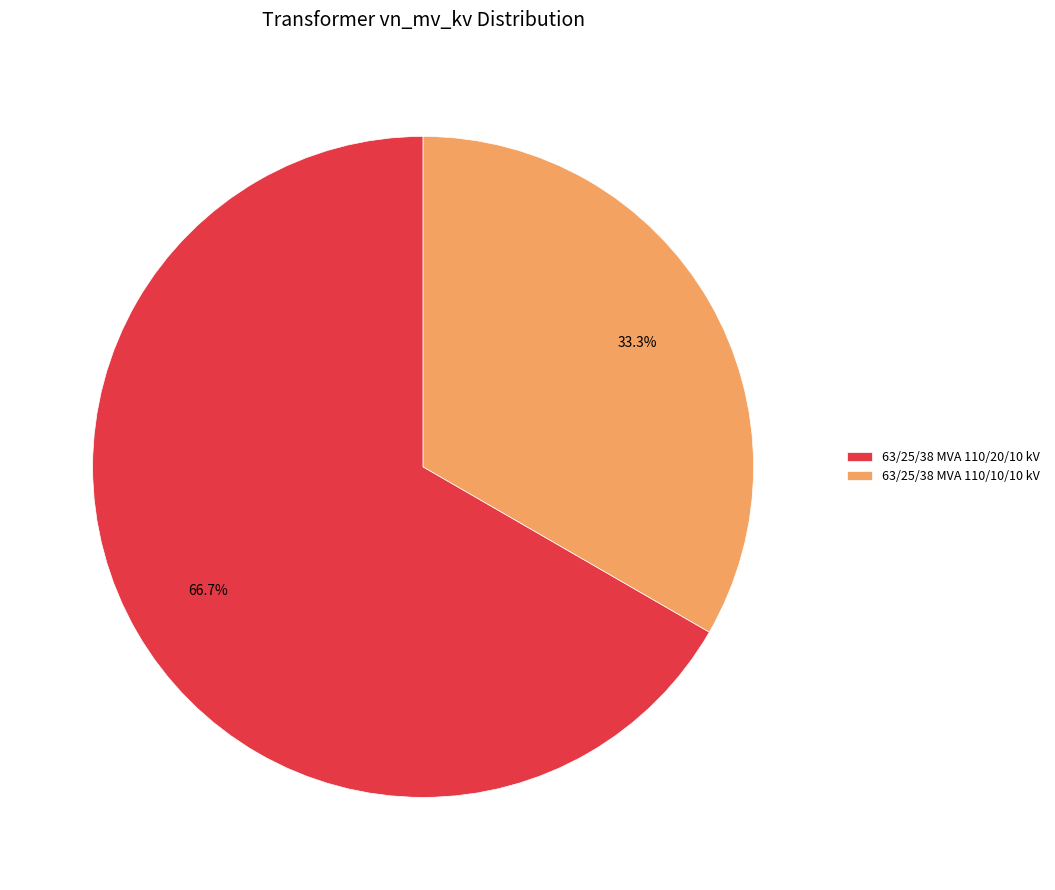

To the nearest percent, what is the difference between the largest and smallest slice percentages?

33%